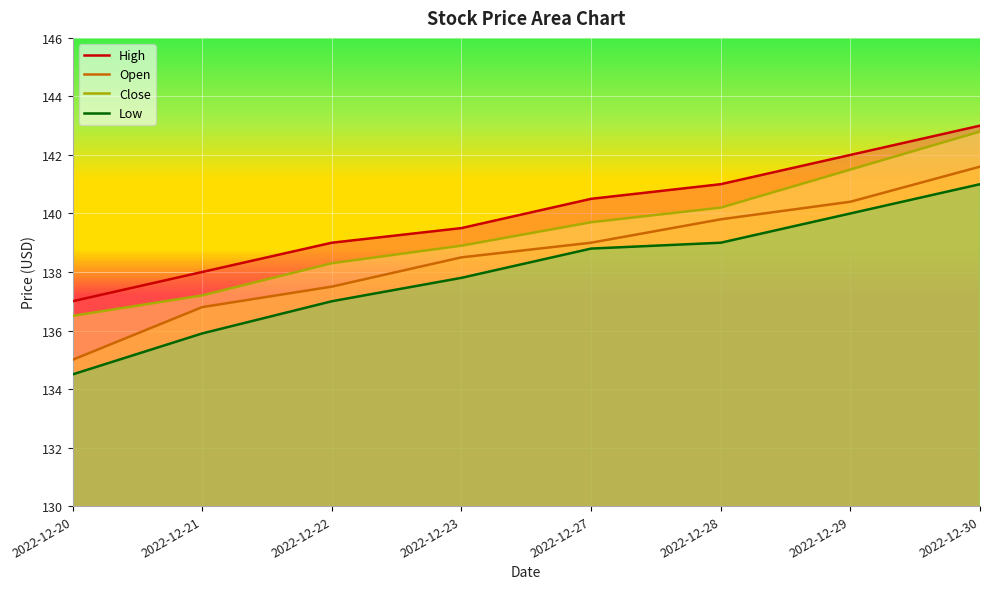

Is it true that High equals 139.5 at 2022-12-23?

True